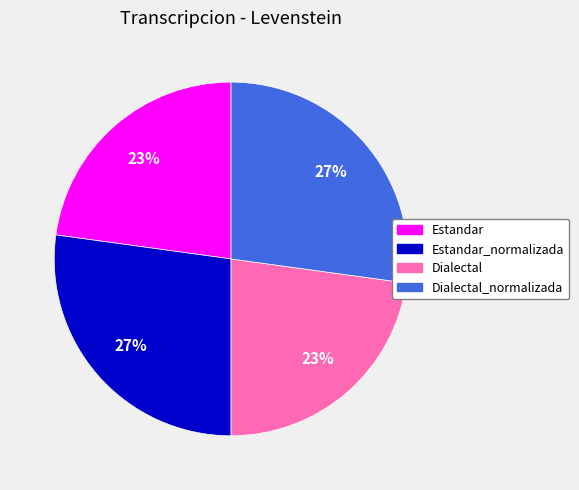

To the nearest percent, what is the difference between the largest and smallest slice percentages?

4%